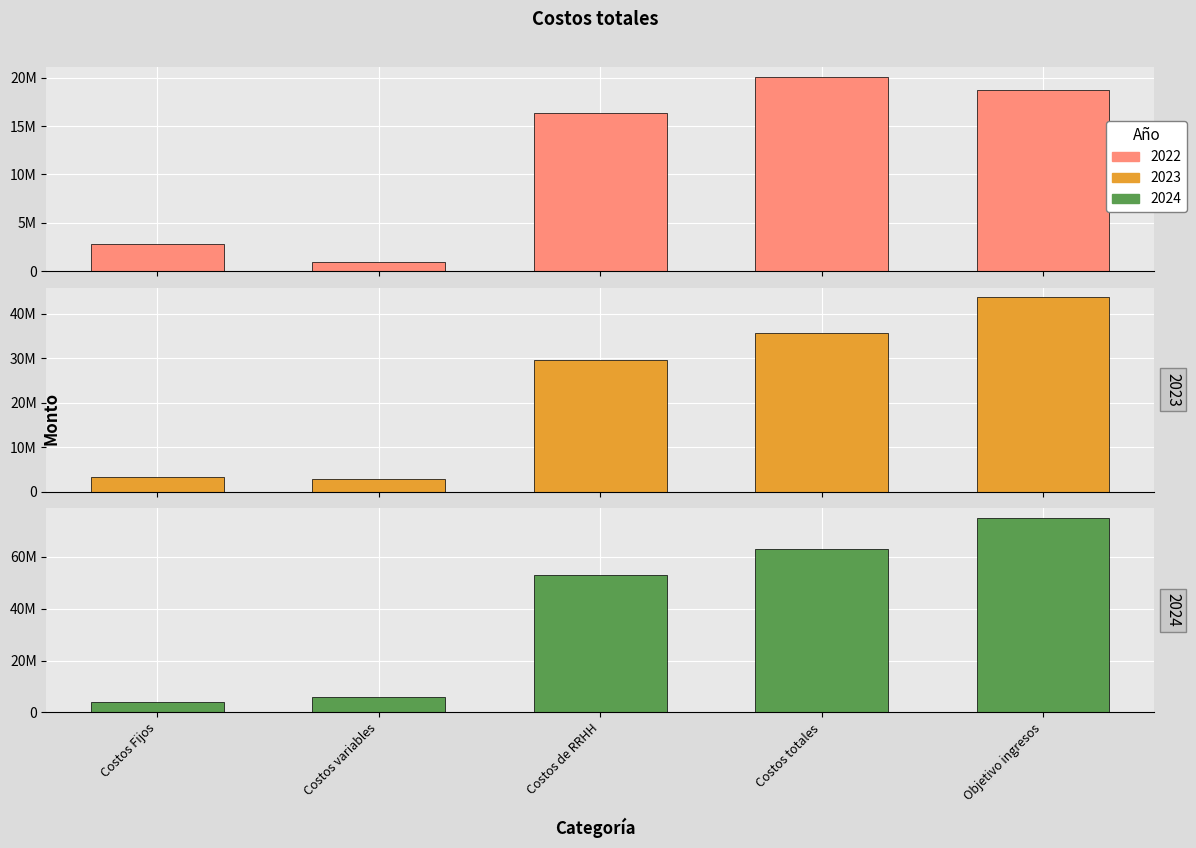

Reading left to right, extract all data points from this chart.

2022: 2828400.0	931100.0	16346610.6	20106110.6	18750000.0
2023: 3292920.0	2879000.0	29562208.9	35734128.9	43750000.0
2024: 3962001.6	6043550.0	53106550.2	63112101.9	75000000.0